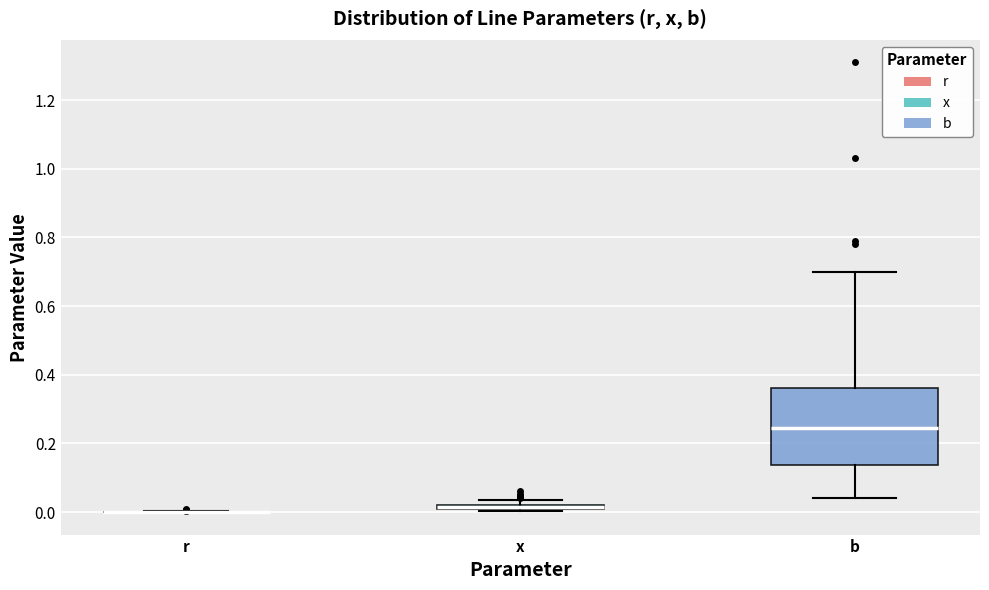

Which box is the tallest, from its lower edge to its upper edge?

b